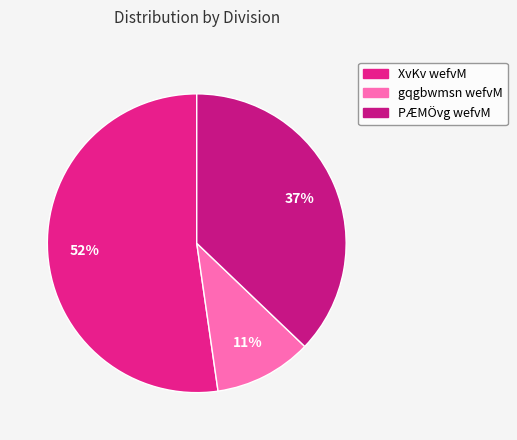

How many slices are in this pie chart?

3